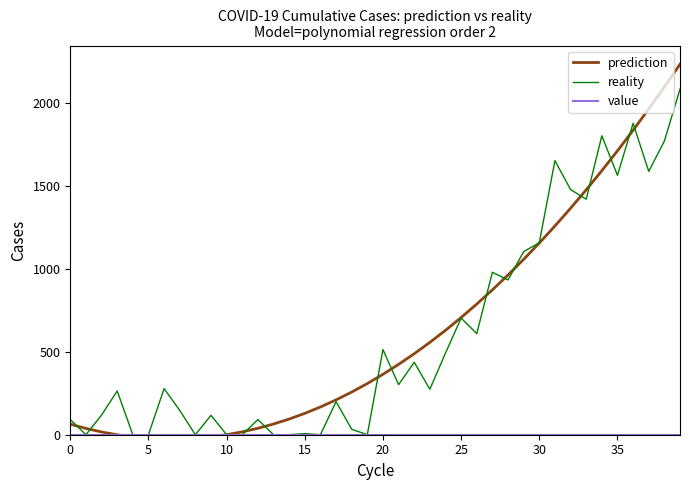

How many lines are shown in the chart?

3